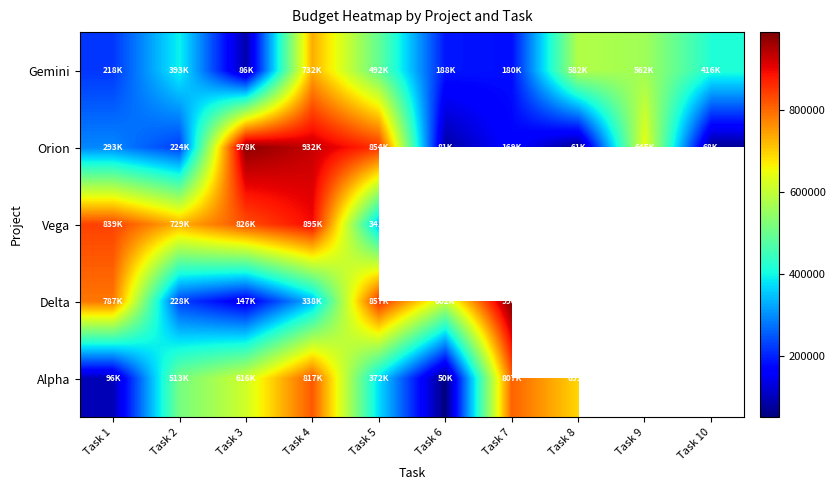

Rank the series by their maximum value, from lowest to highest.

Gemini, Alpha, Vega, Orion, Delta